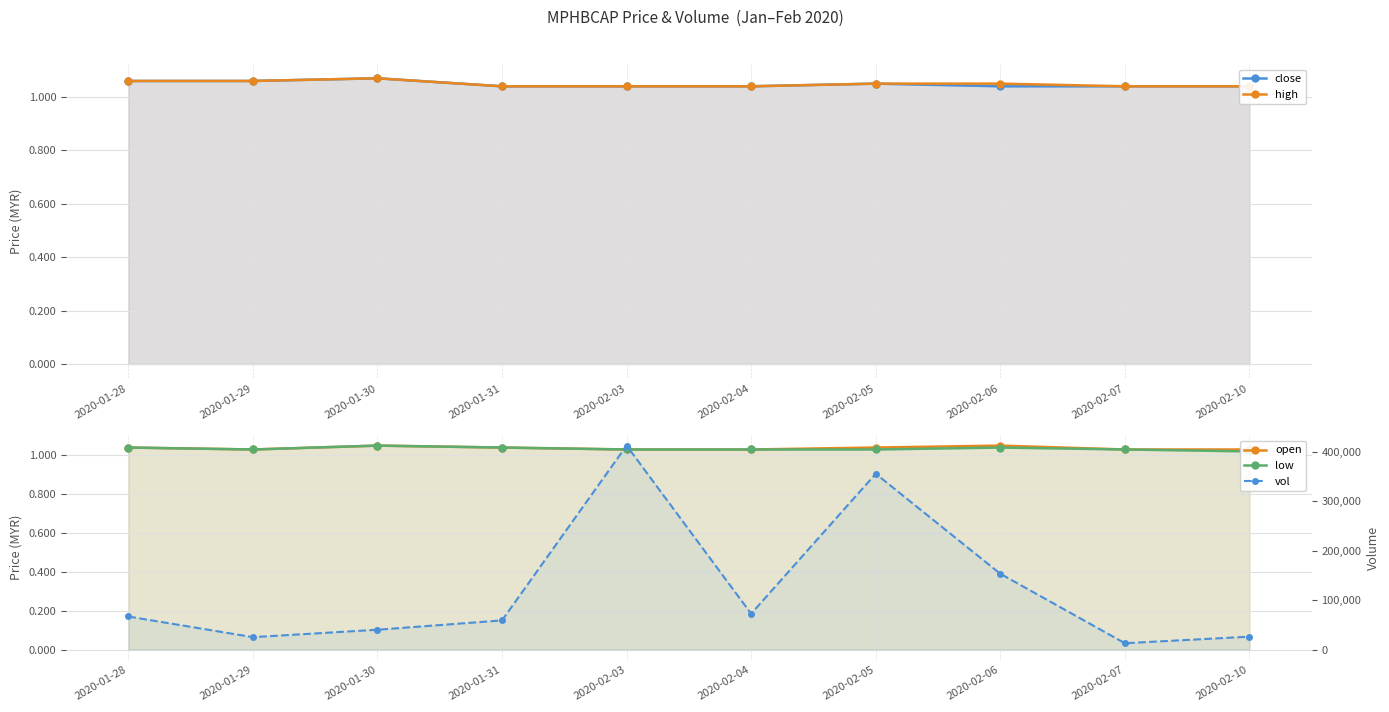

Is it true that low equals 1.0 at 2020-01-31?

True